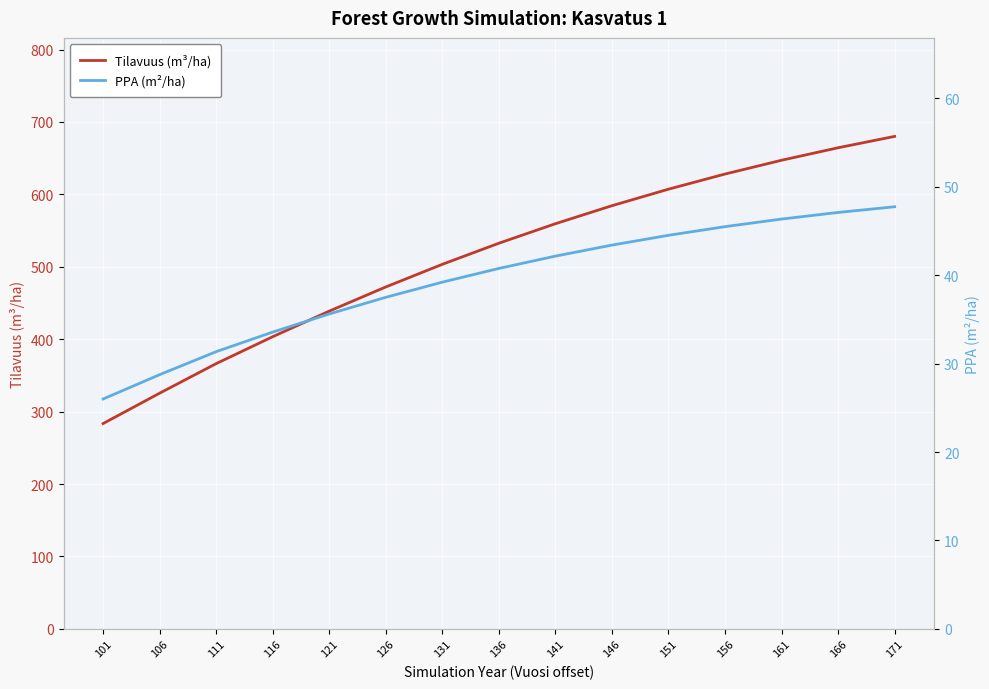

Reading left to right, what are all the values shown in this chart?

Tilavuus (m³/ha): 101=283.6	106=325.5	111=366.3	116=403.5	121=438.8	126=472.2	131=503.4	136=532.6	141=559.5	146=584.4	151=607.2	156=628.1	161=647.1	166=664.4	171=680.1
PPA (m²/ha): 101=26.0	106=28.7	111=31.3	116=33.6	121=35.6	126=37.5	131=39.2	136=40.8	141=42.2	146=43.4	151=44.5	156=45.5	161=46.3	166=47.1	171=47.7